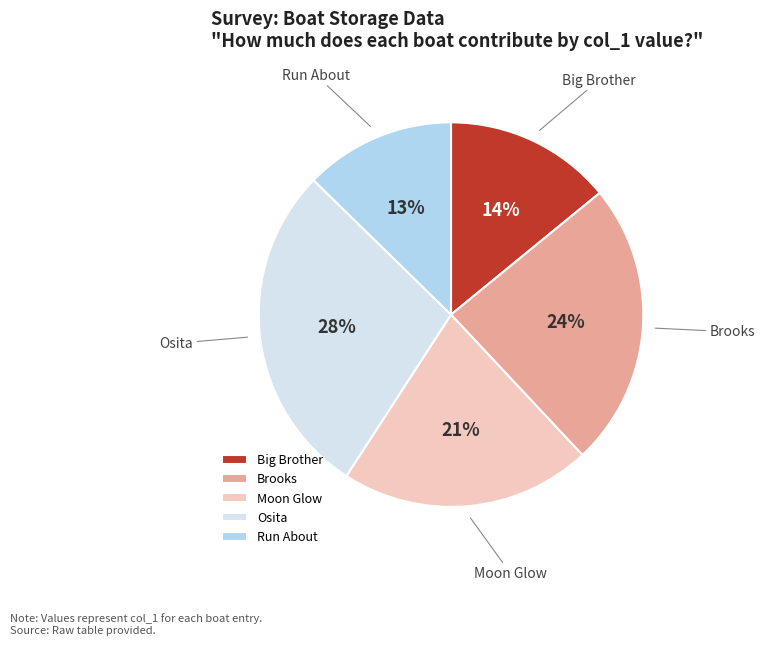

How many segments does this pie chart have?

5